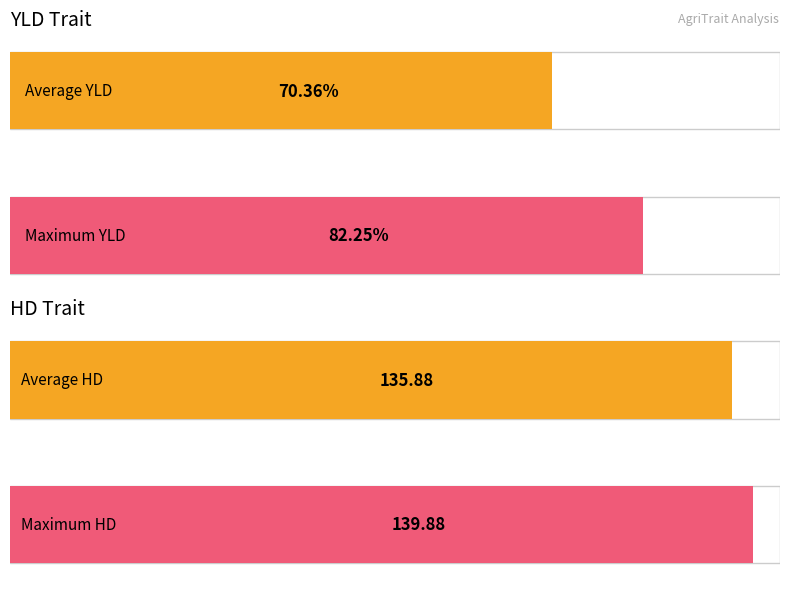

How many bars are there in each group?

2